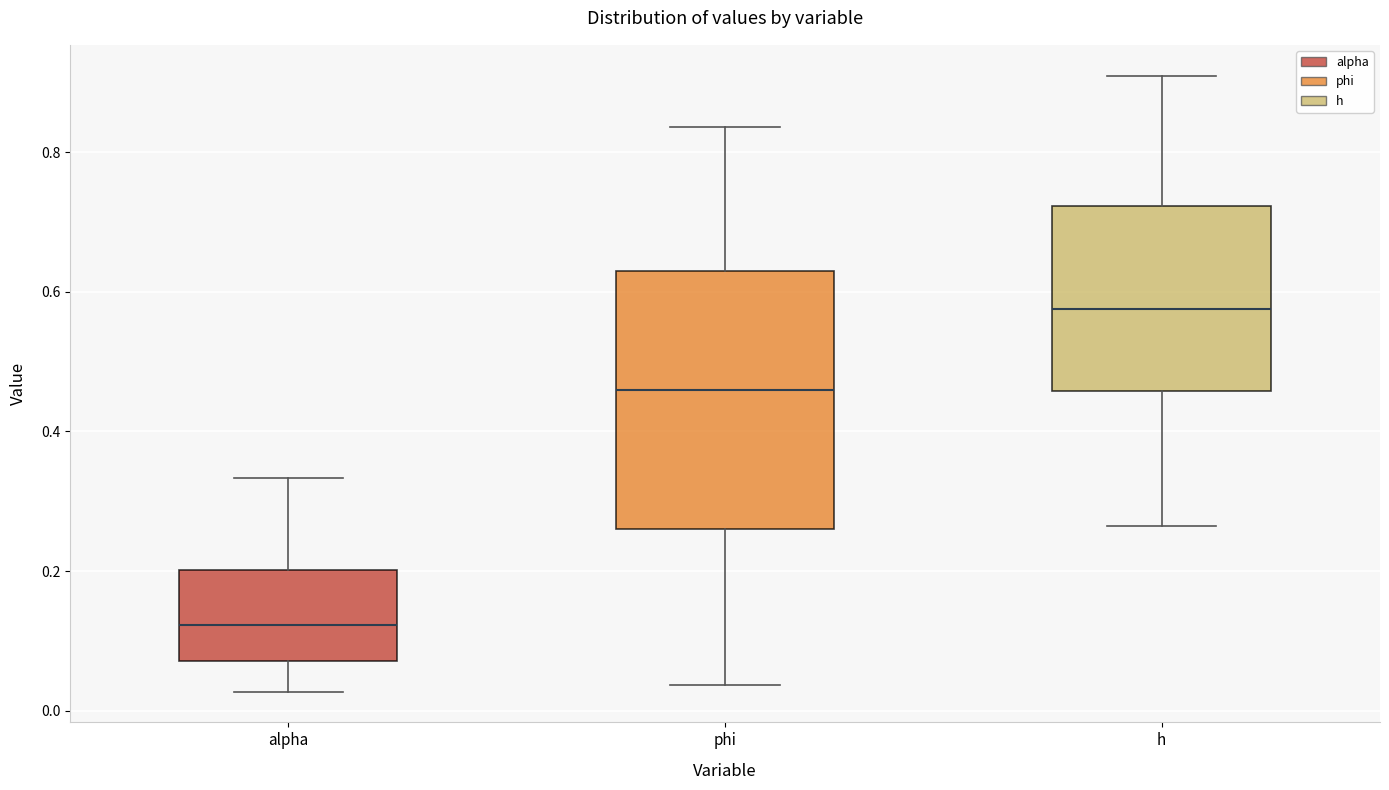

Reading left to right, read every box against the y-axis: the position of its median line, the range the box covers, and the ends of its whiskers. The values are not printed on the chart, so give them approximately, as read against the axis.

alpha: median 0.12, box 0.08 to 0.20, whiskers 0.02 to 0.34
phi: median 0.46, box 0.26 to 0.62, whiskers 0.04 to 0.84
h: median 0.58, box 0.46 to 0.72, whiskers 0.26 to 0.90